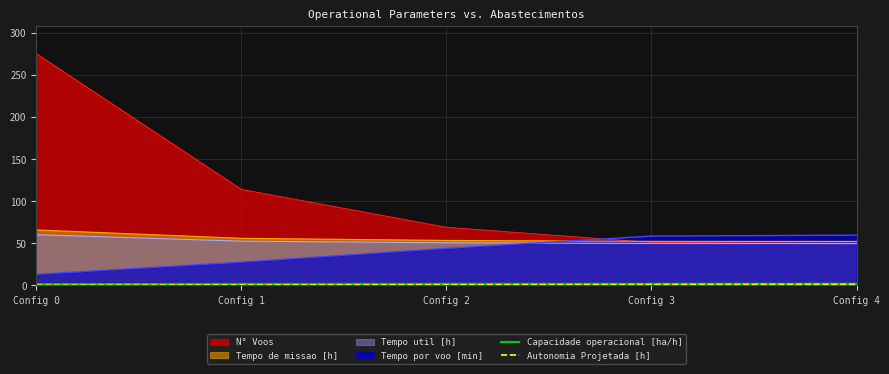

True or false: Autonomia Projetada [h] and Capacidade operacional [ha/h] intersect in this chart.

False